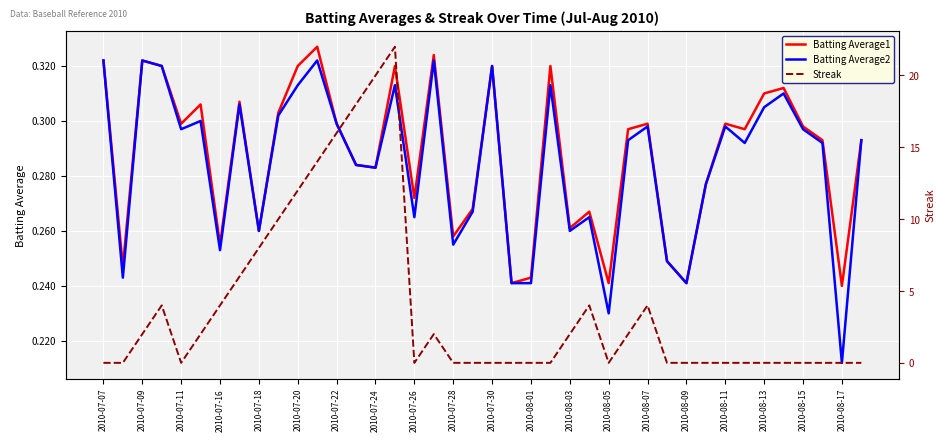

Is it true that Batting Average2 equals 0.1 at 2010-07-18?

False